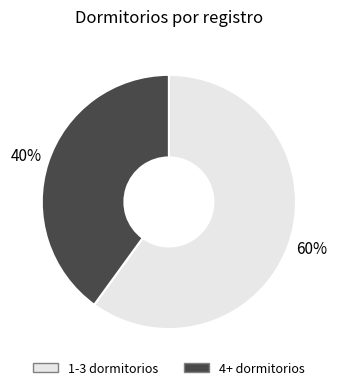

What is the ratio of the value at 1-3 dormitorios to the value at 4+ dormitorios?

1.5